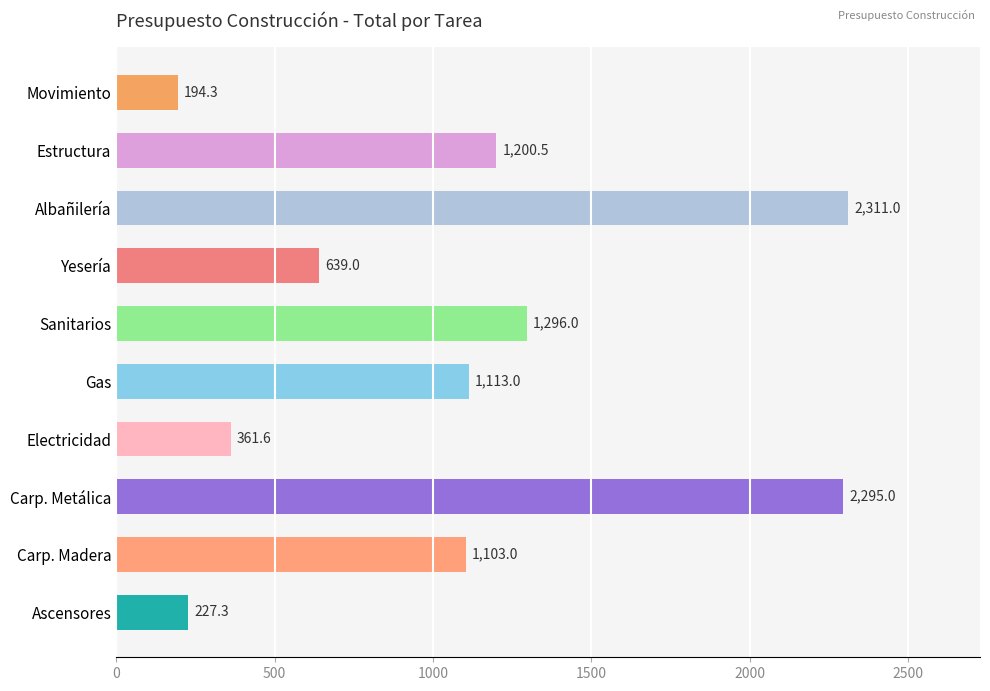

Does the chart contain any negative values?

No